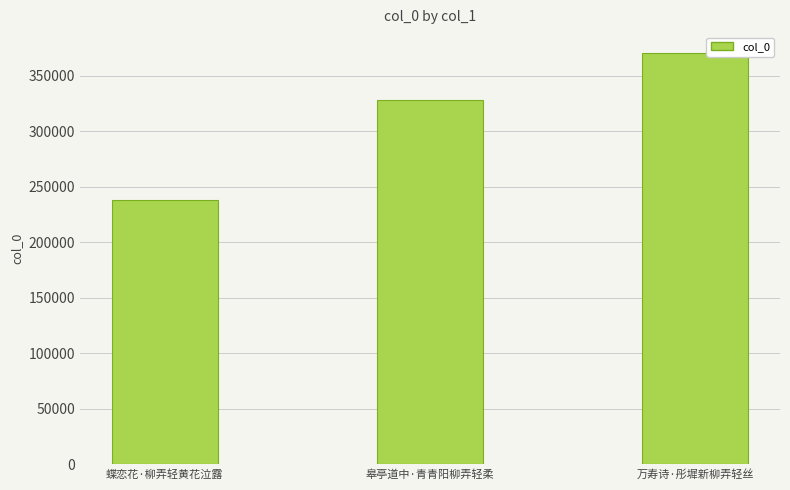

The value at 万寿诗·彤墀新柳弄轻丝 is 496561. True or false?

False